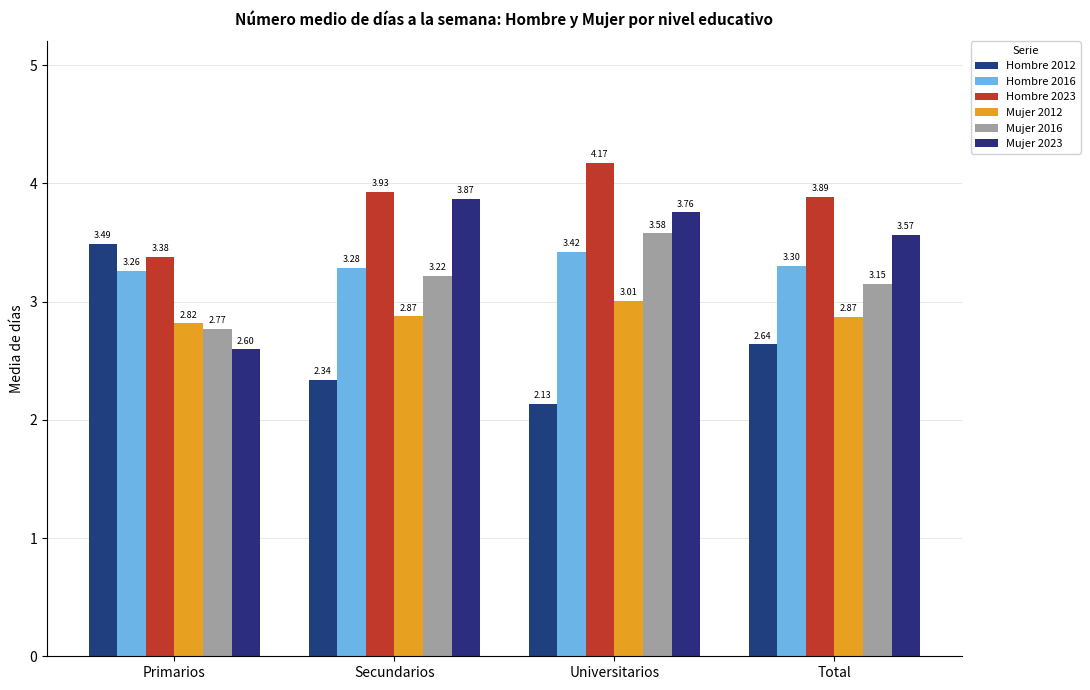

The value of Hombre 2016 at Primarios is 3.3. True or false?

True